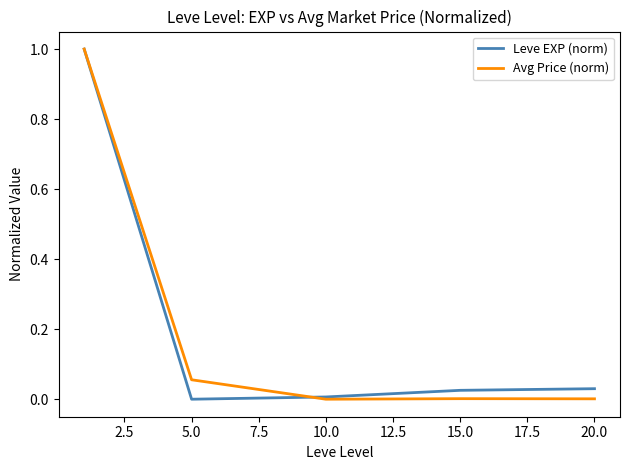

What is the maximum value for Avg Price (norm)?

1.0